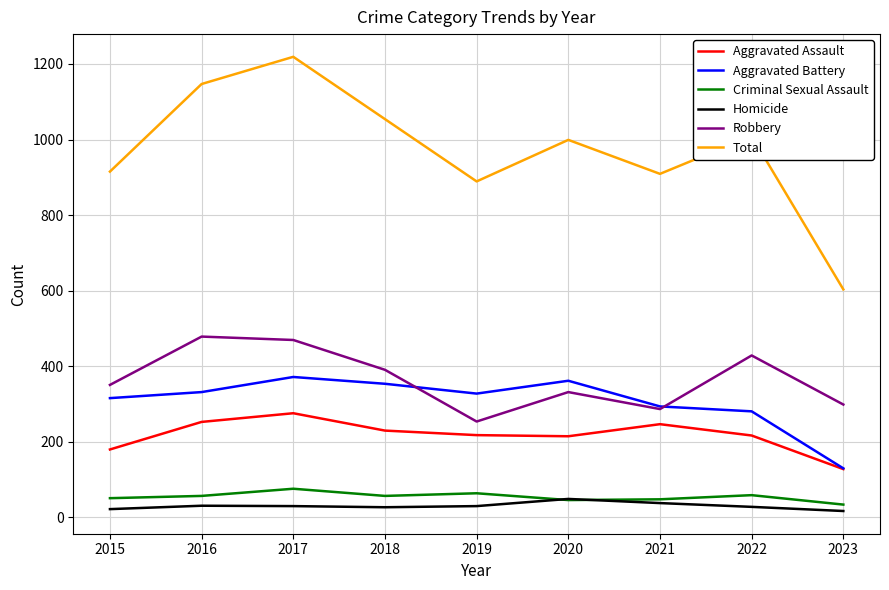

Which series has the widest spread of values?

Total